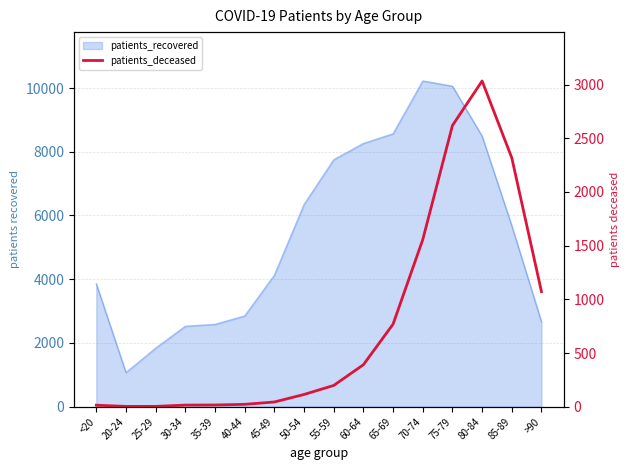

What is the label of the 4th point from the right?

75-79